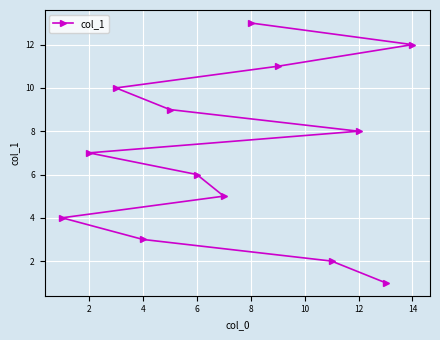

The chart shows a value of 3 at 4. True or false?

True